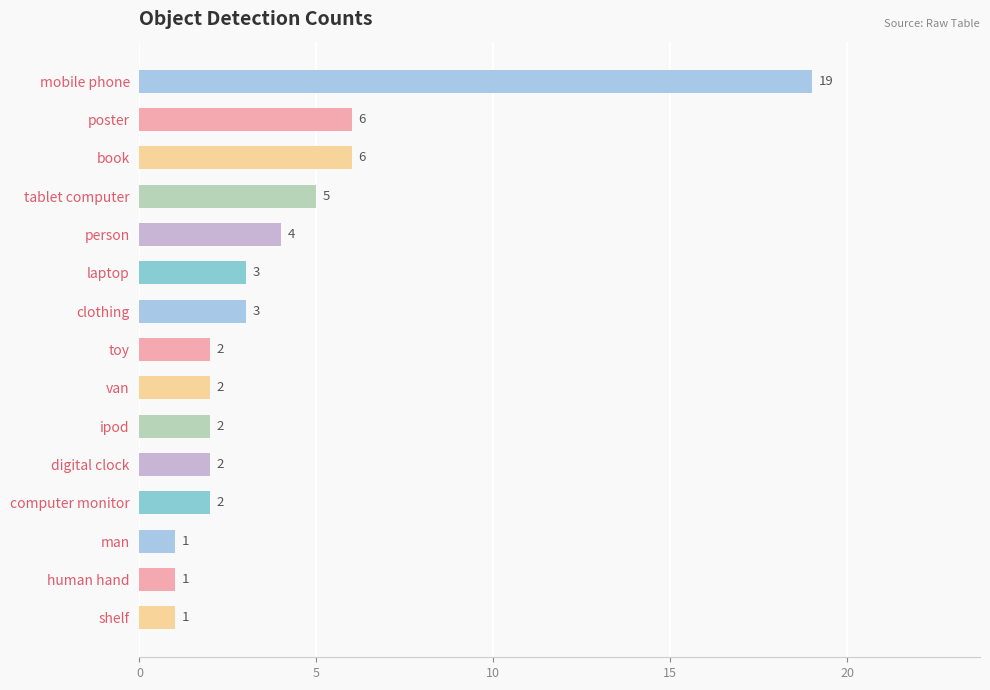

Approximately how many times larger is the value at digital clock compared to tablet computer?

0.4